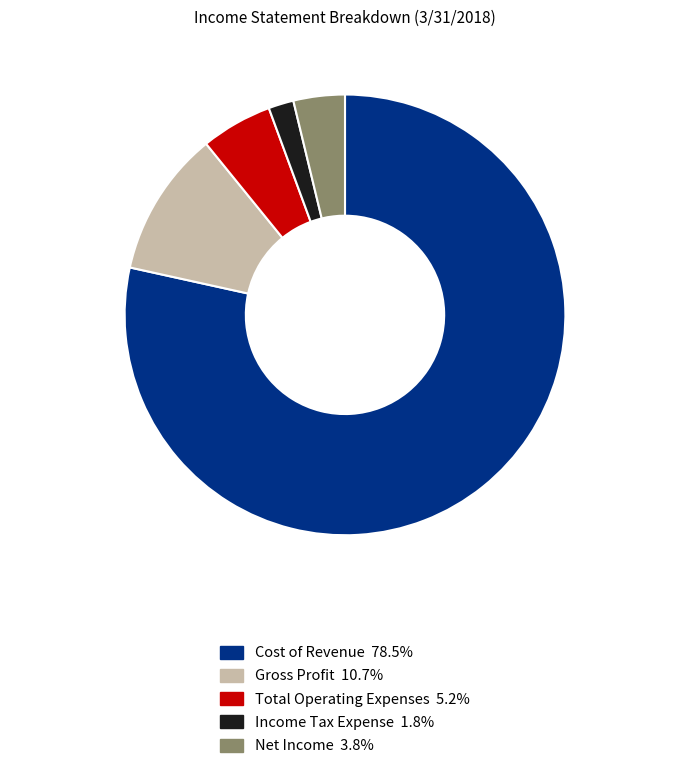

Which slice is the largest?

Cost of Revenue